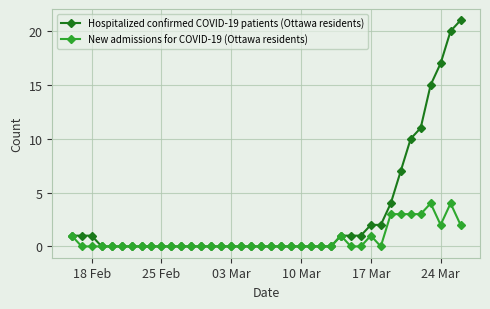

How many lines are shown in the chart?

2